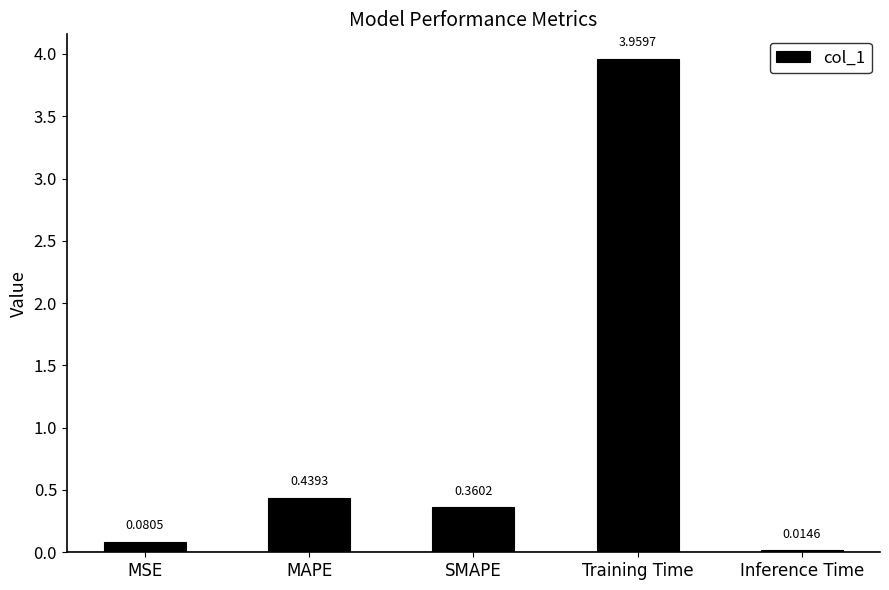

How many bars are there in total?

5